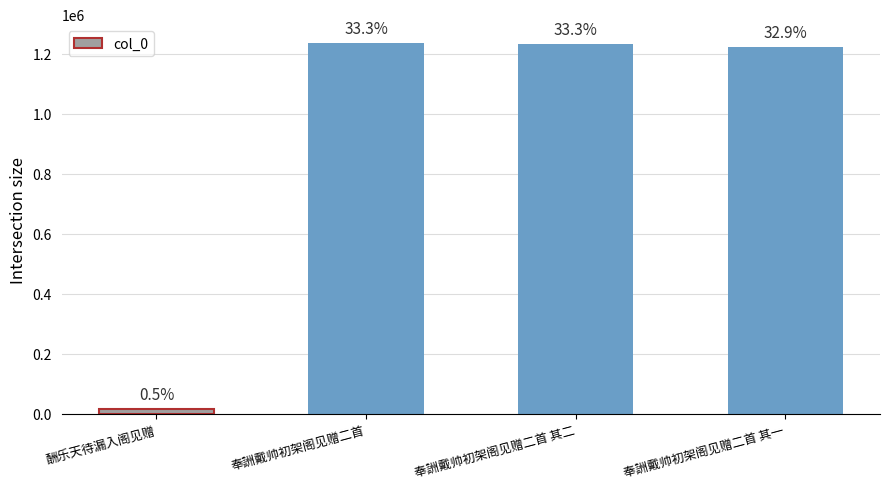

Does the chart contain any negative values?

No